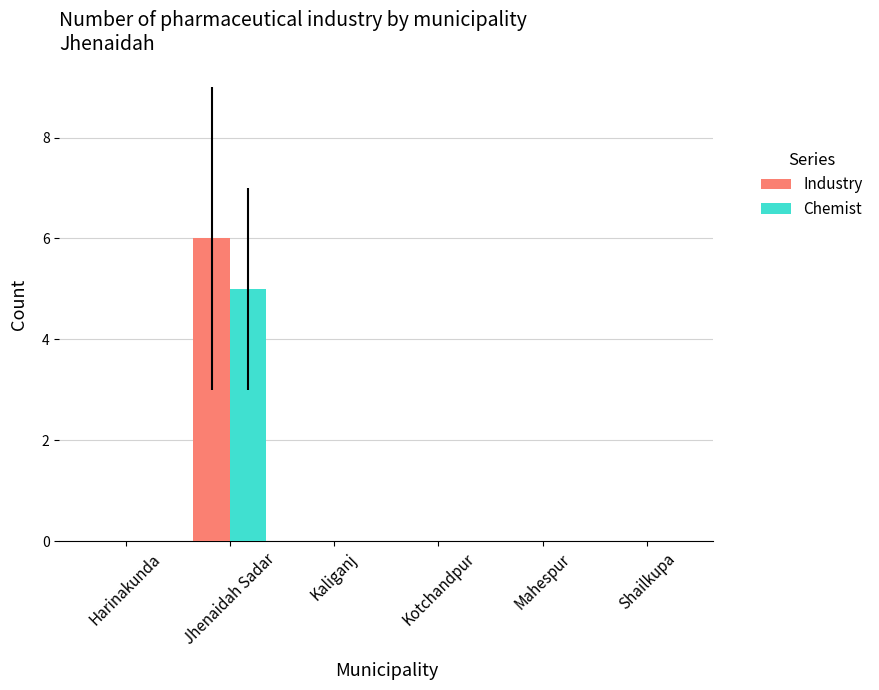

How many categories are shown in the chart?

6